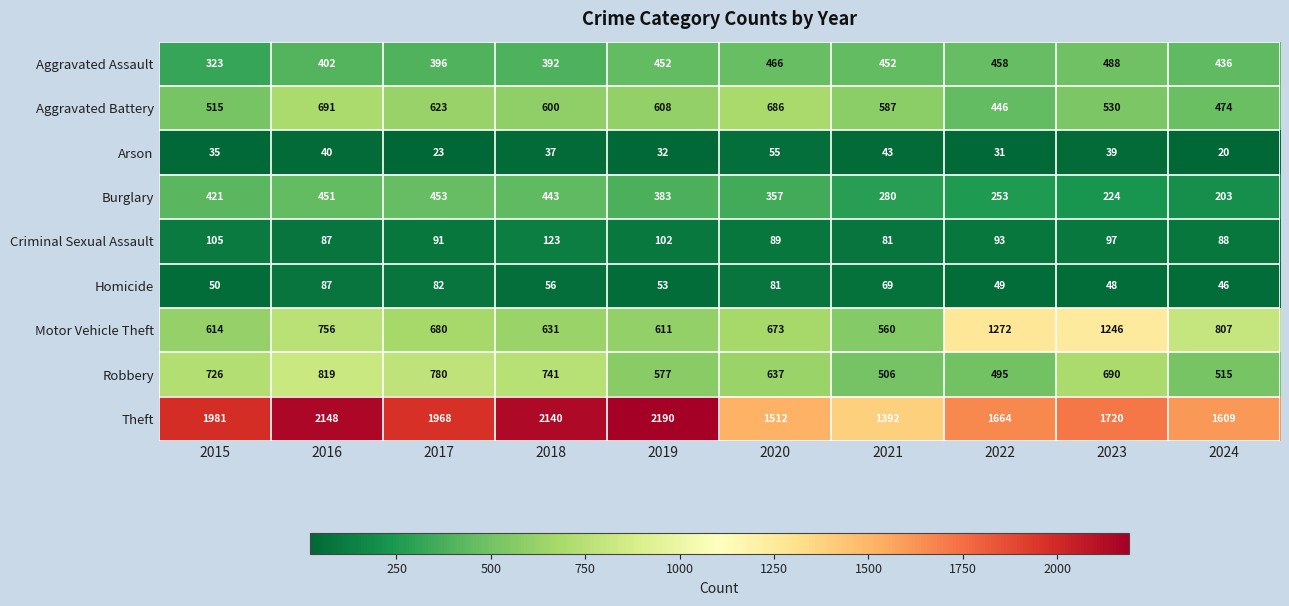

What is the approximate value of Aggravated Battery at 2015, to the nearest 10?

520